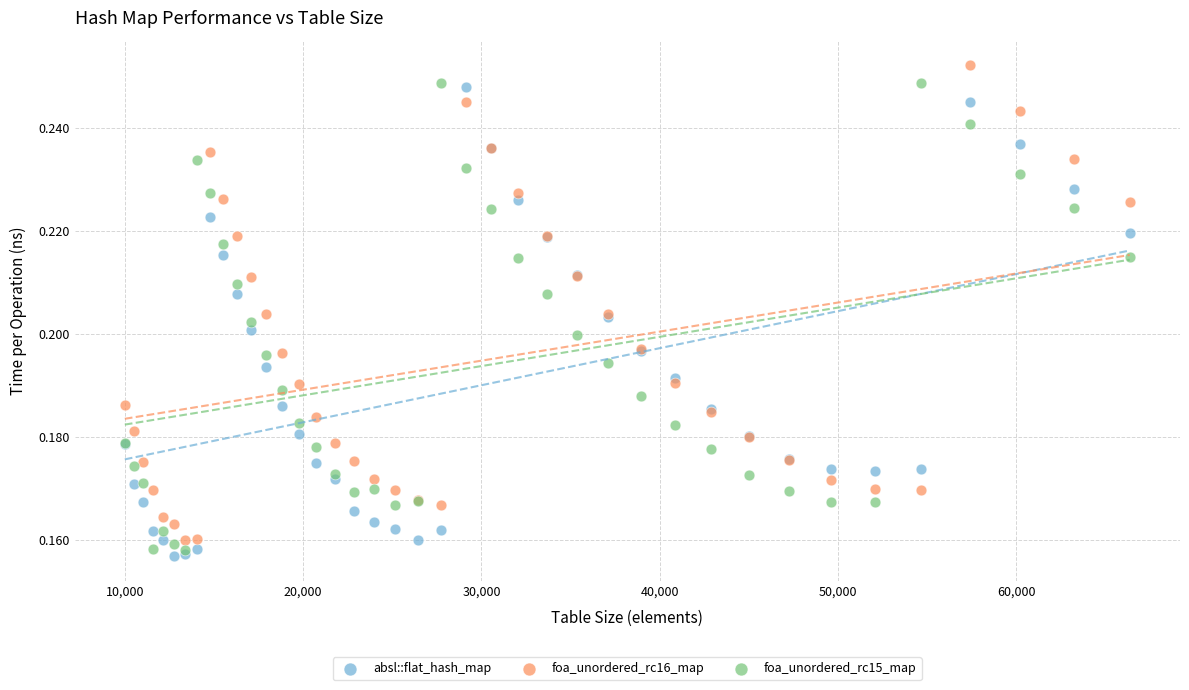

Which series contains the lowest Y value?

absl::flat_hash_map